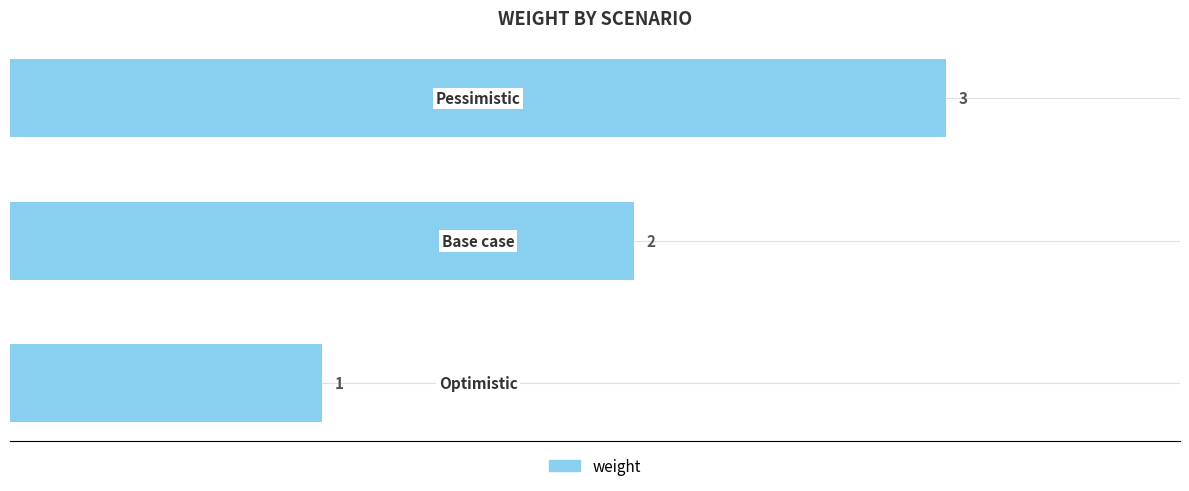

What is the maximum value shown in the chart?

3